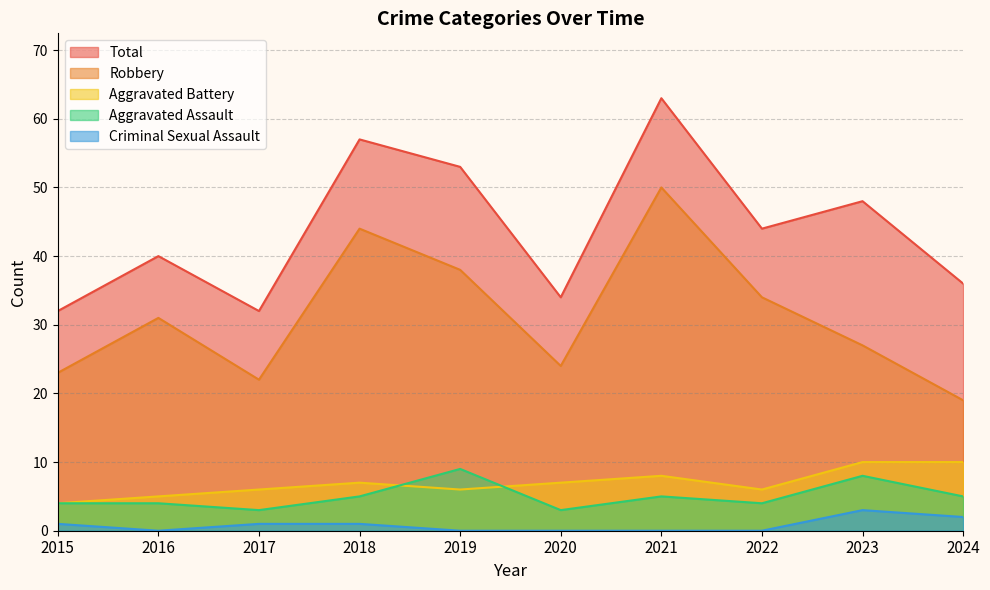

Reading left to right, extract all data points from this chart.

Aggravated Assault: 2015=4	2016=4	2017=3	2018=5	2019=9	2020=3	2021=5	2022=4	2023=8	2024=5
Aggravated Battery: 2015=4	2016=5	2017=6	2018=7	2019=6	2020=7	2021=8	2022=6	2023=10	2024=10
Criminal Sexual Assault: 2015=1	2016=0	2017=1	2018=1	2019=0	2020=0	2021=0	2022=0	2023=3	2024=2
Robbery: 2015=23	2016=31	2017=22	2018=44	2019=38	2020=24	2021=50	2022=34	2023=27	2024=19
Total: 2015=32	2016=40	2017=32	2018=57	2019=53	2020=34	2021=63	2022=44	2023=48	2024=36